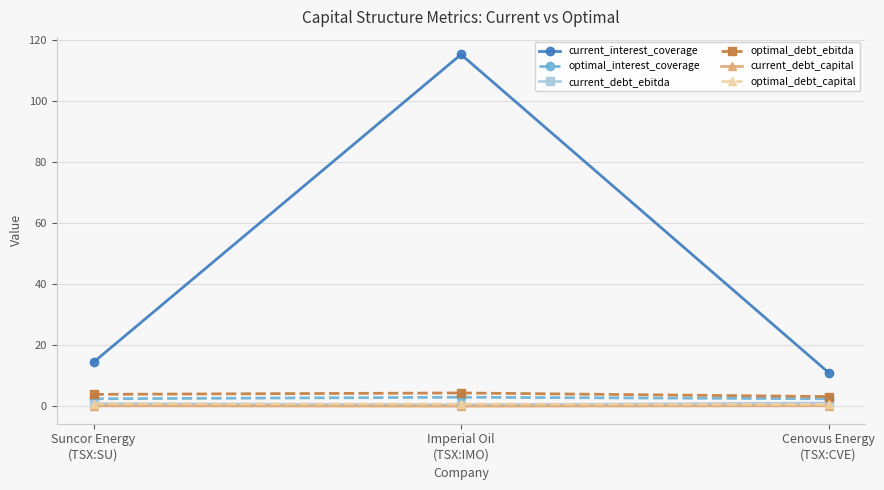

What position from the right is Cenovus Energy
(TSX:CVE)?

1